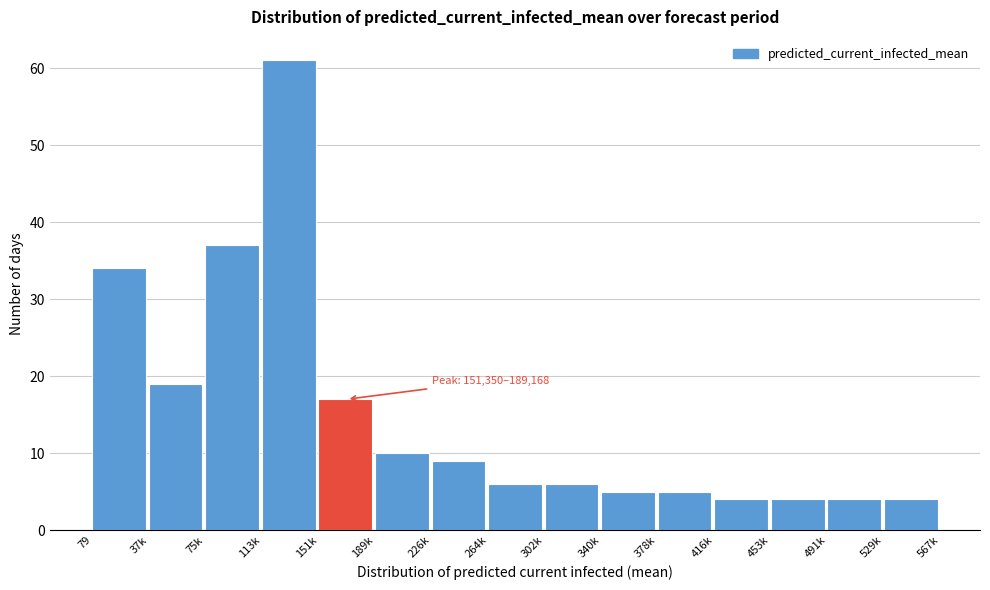

Reading left to right, list all the values displayed in this chart.

79=34	37k=19	75k=37	113k=61	151k=17	189k=10	226k=9	264k=6	302k=6	340k=5	378k=5	416k=4	453k=4	491k=4	529k=4